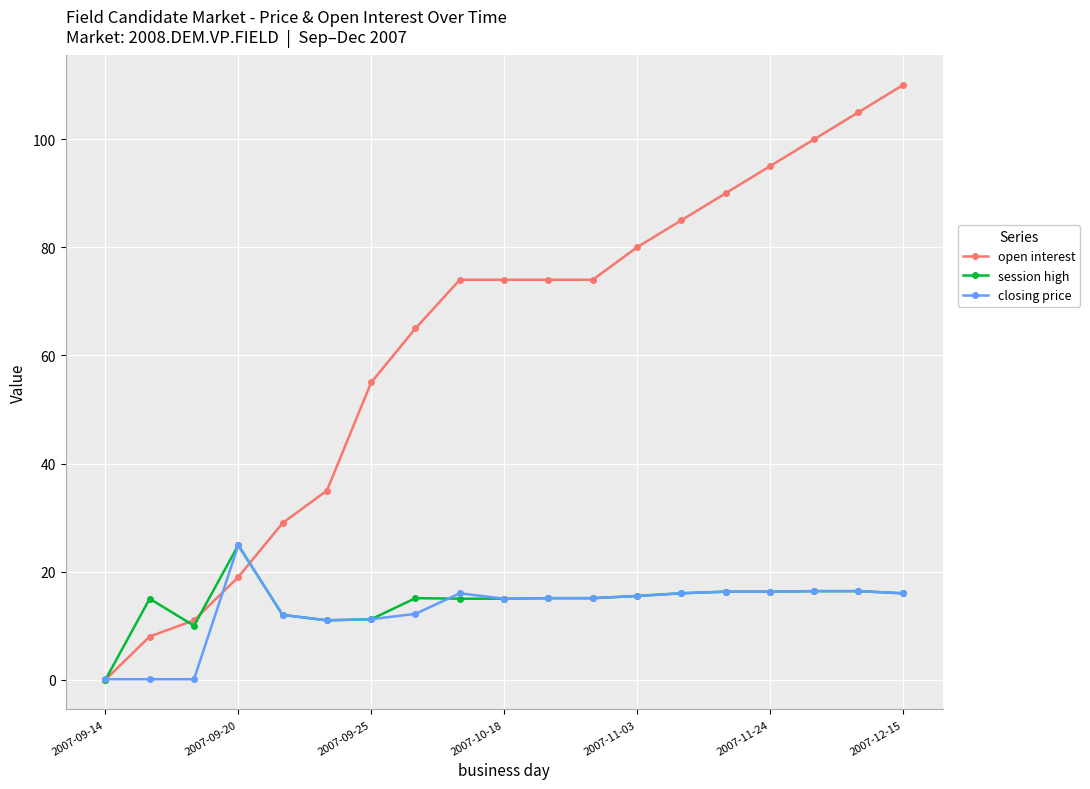

Which series has the largest total across all categories?

open interest